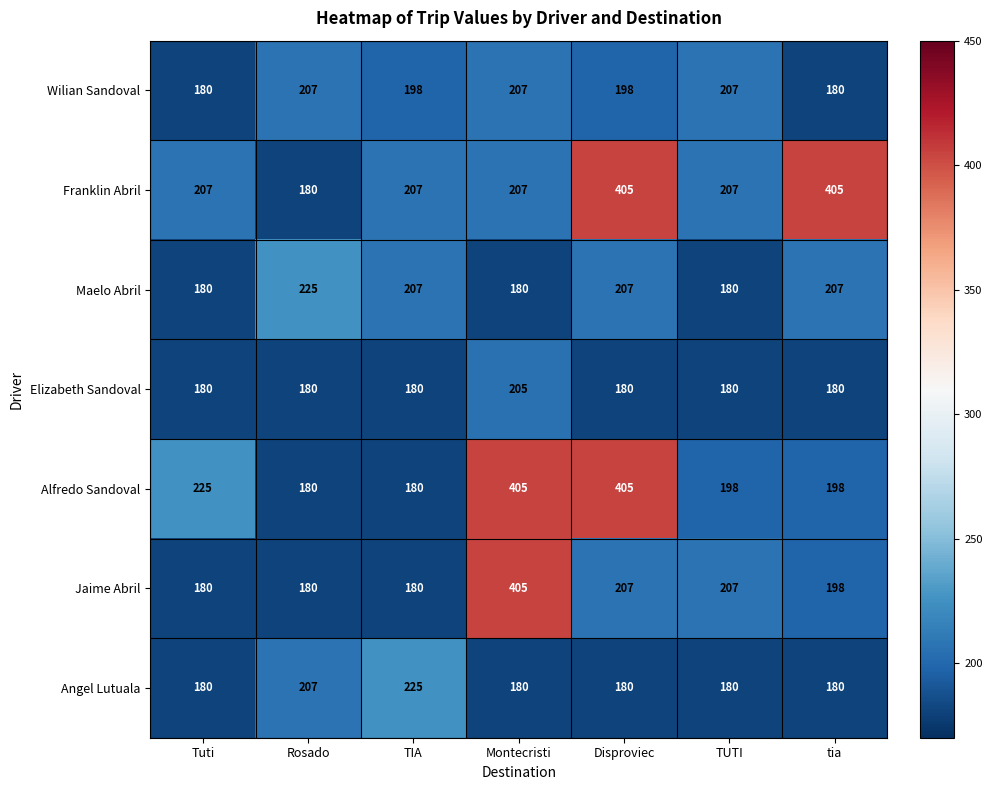

At how many categories does at least one series exceed 181?

7